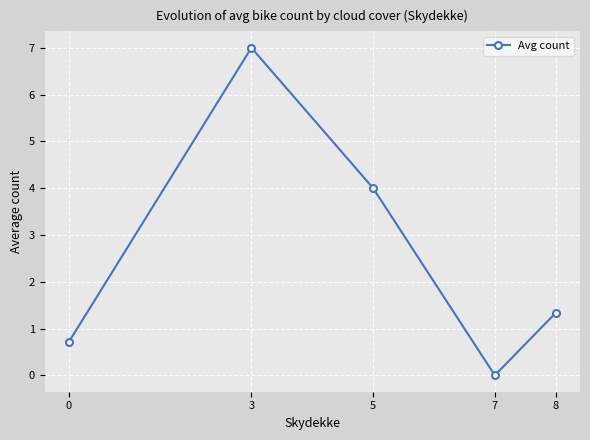

Which label corresponds to the largest value in the chart?

3